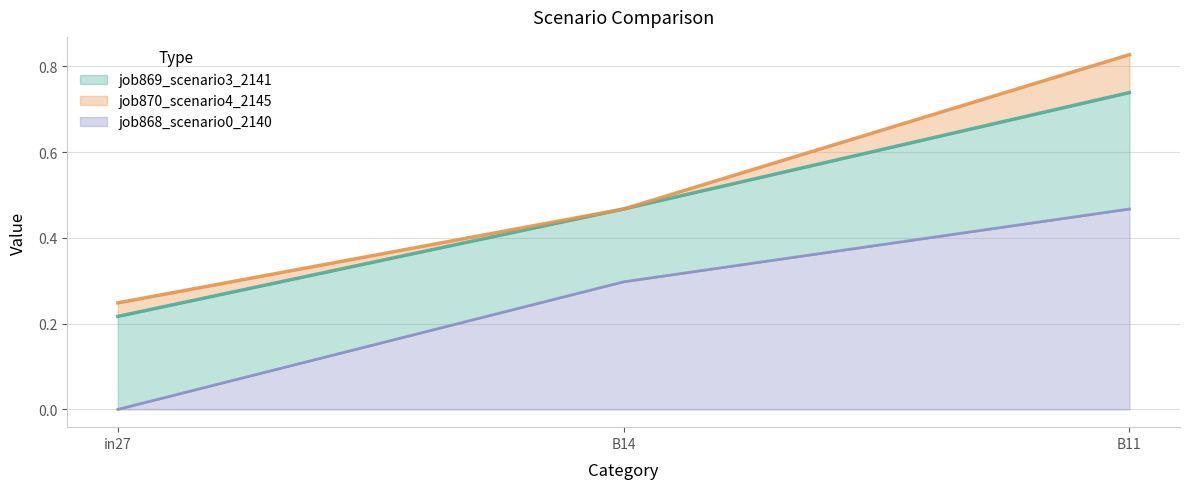

What is the difference between the highest and lowest values at in27?

0.2